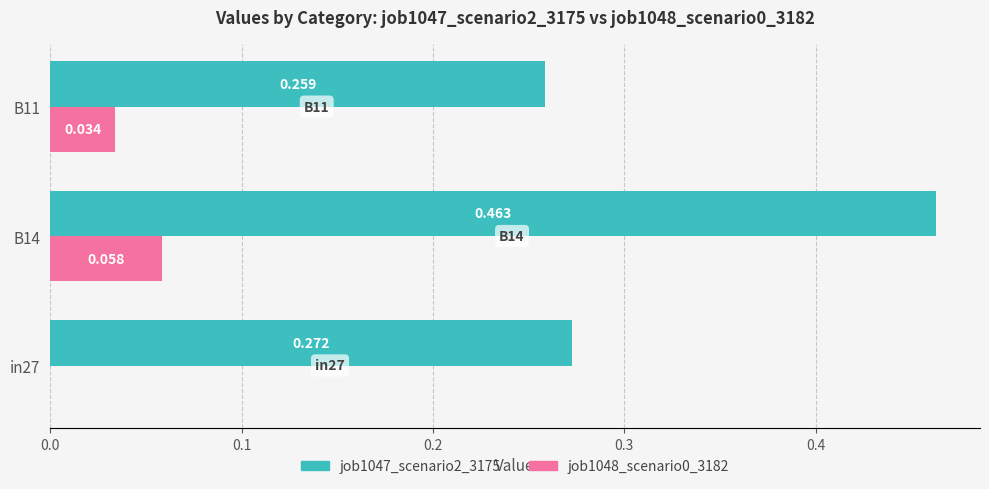

Is the value of job1047_scenario2_3175 at B11 greater than the value of job1048_scenario0_3182 at in27?

Yes